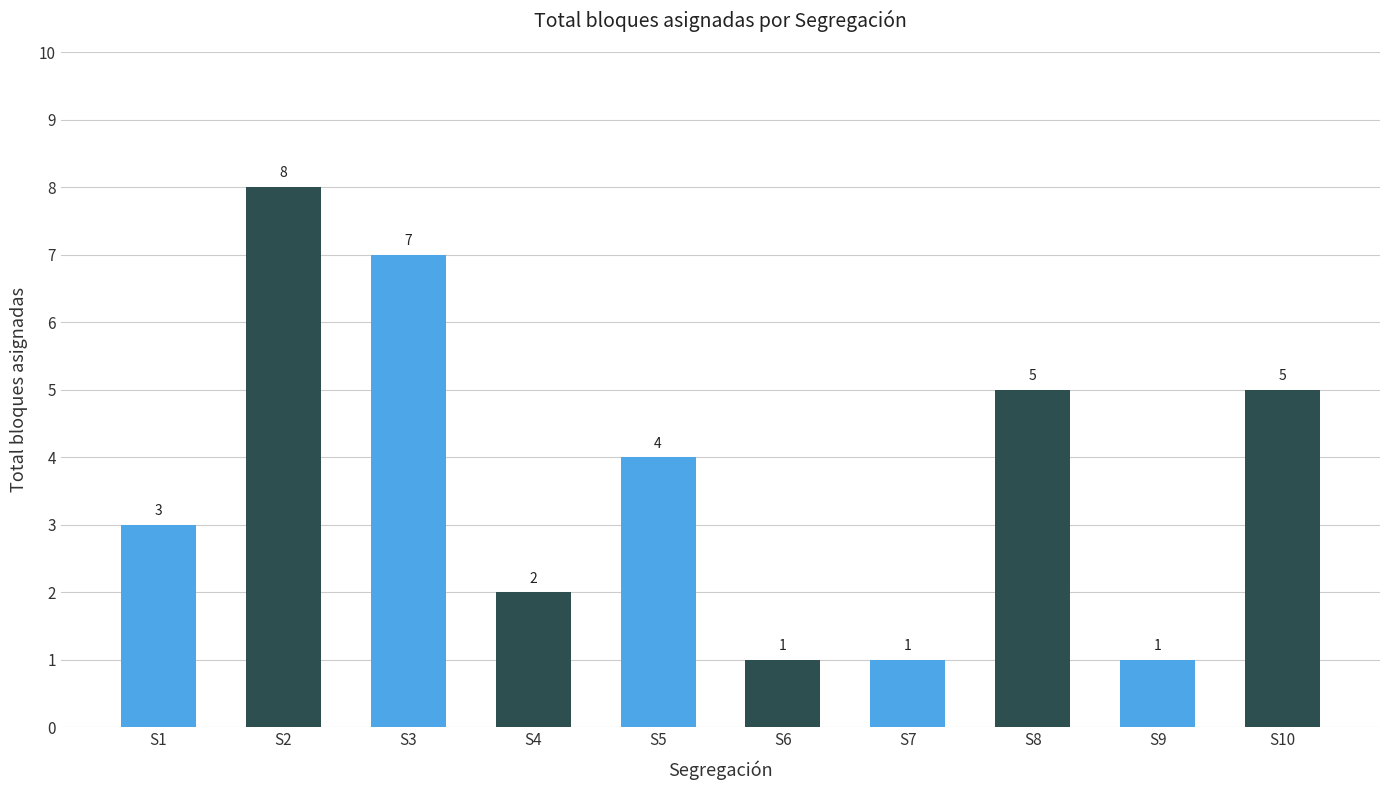

Reading left to right, transcribe all the data shown in this chart.

3	8	7	2	4	1	1	5	1	5